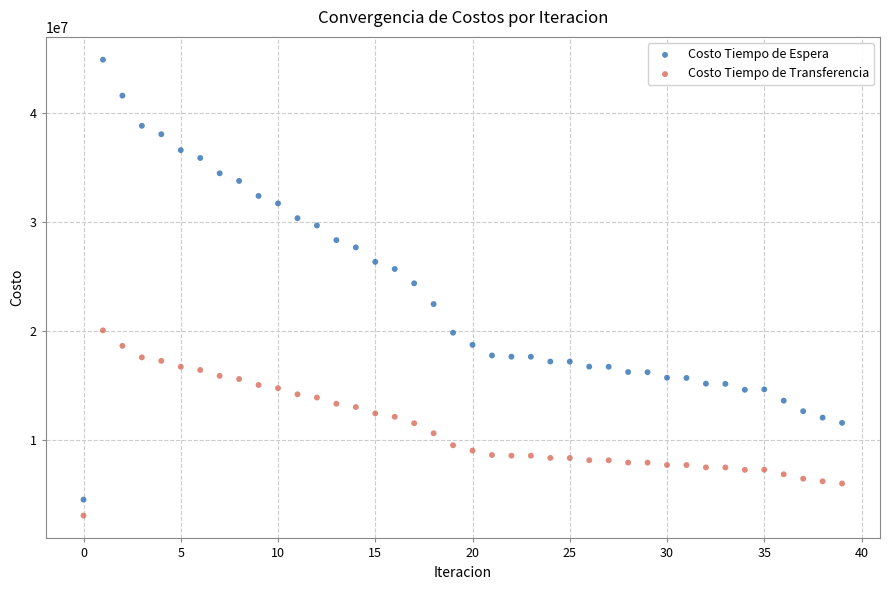

What are all the series names shown in the legend?

Costo Tiempo de Espera, Costo Tiempo de Transferencia